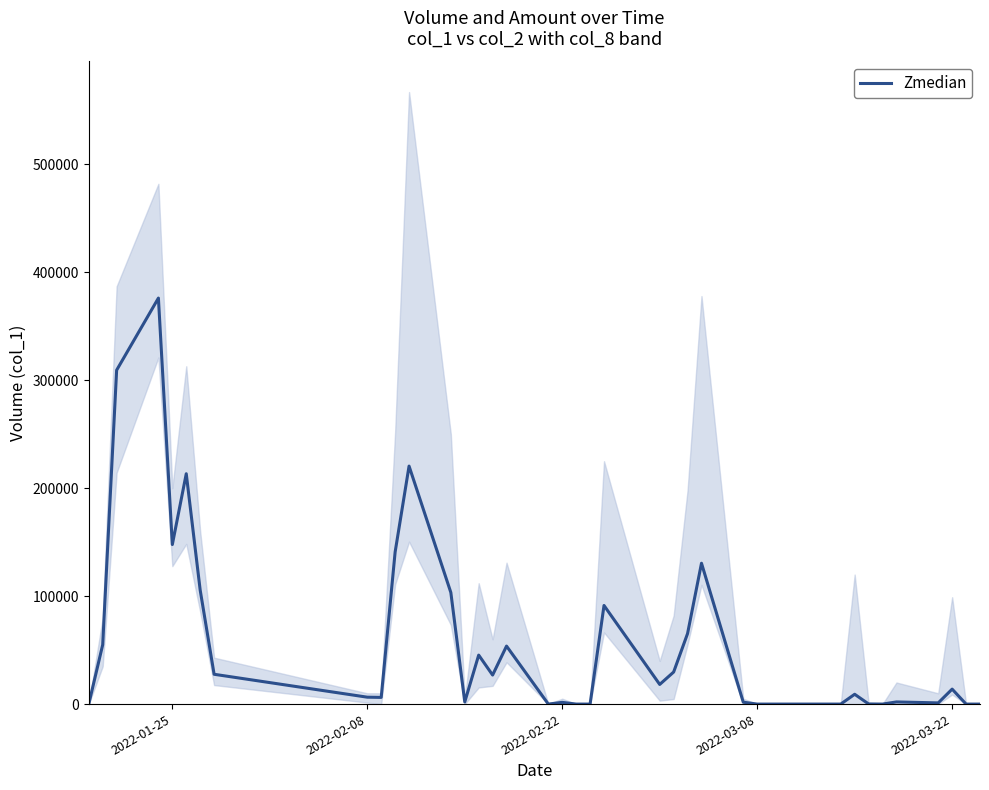

What is the average value?

55124